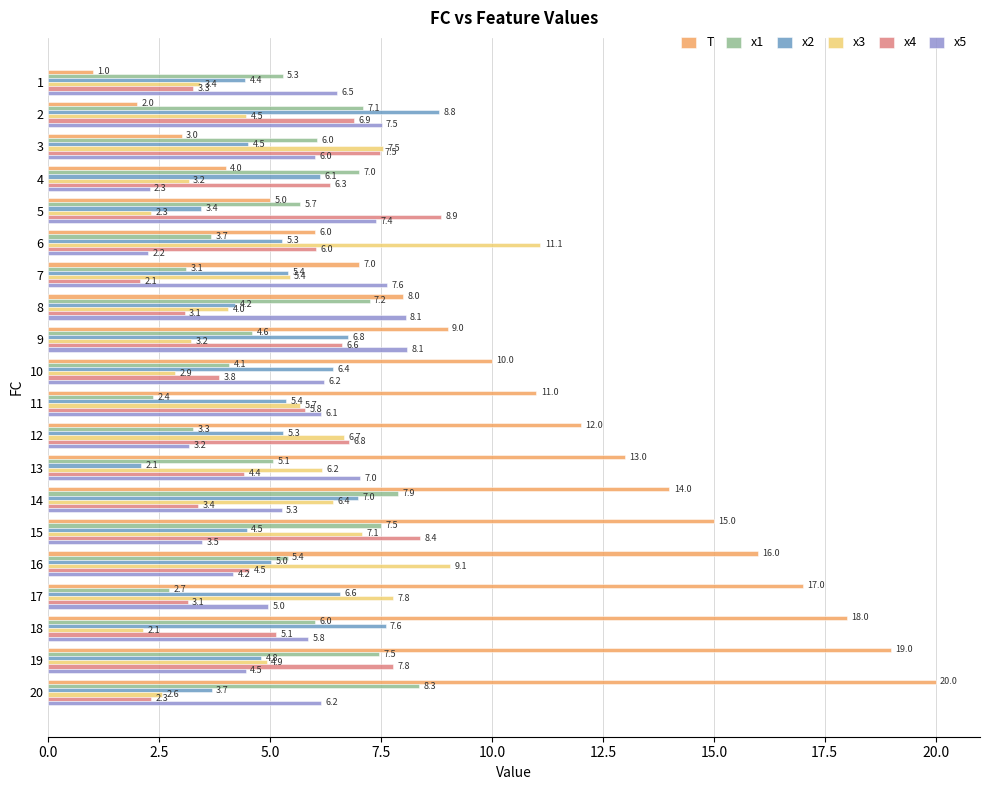

Rank the series at 11 from highest to lowest value.

T, x5, x4, x3, x2, x1